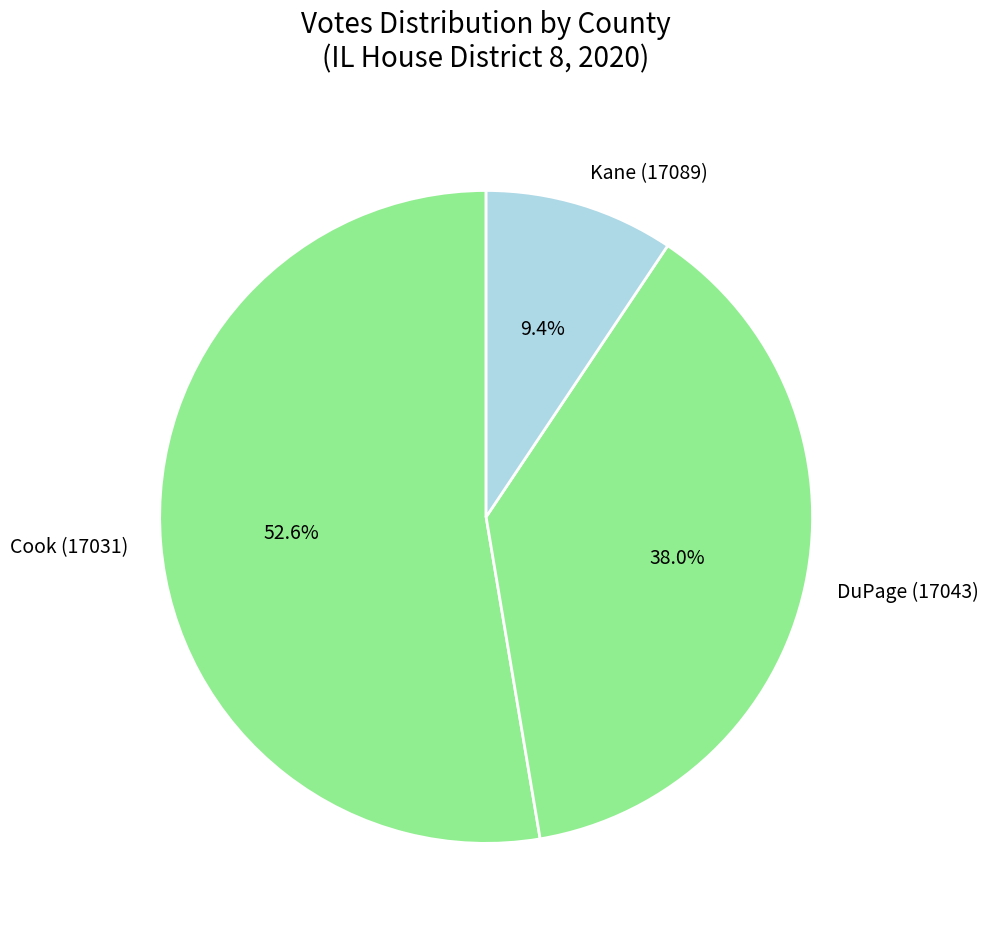

What percentage is the DuPage (17043) slice, to the nearest percent?

38%